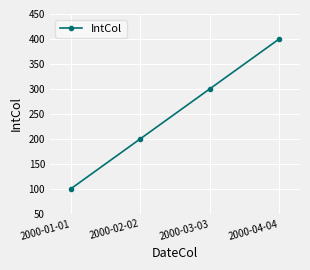

What is the label of the 2nd point from the left?

2000-02-02